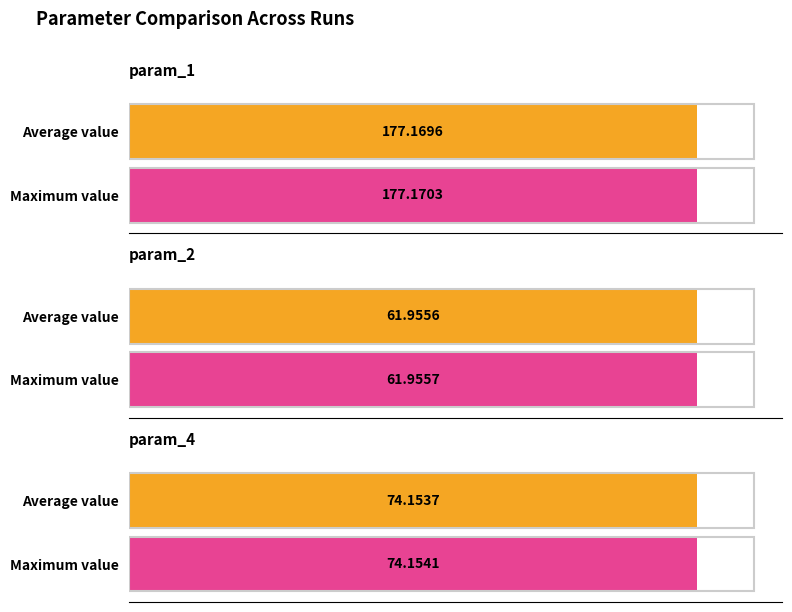

Does the chart contain any negative values?

No